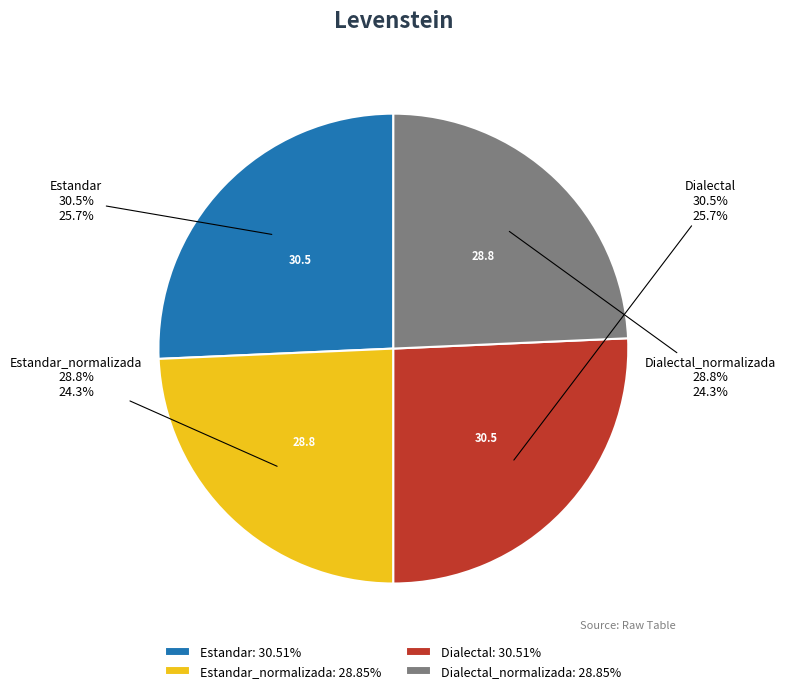

What is the largest slice in the pie chart?

Estandar